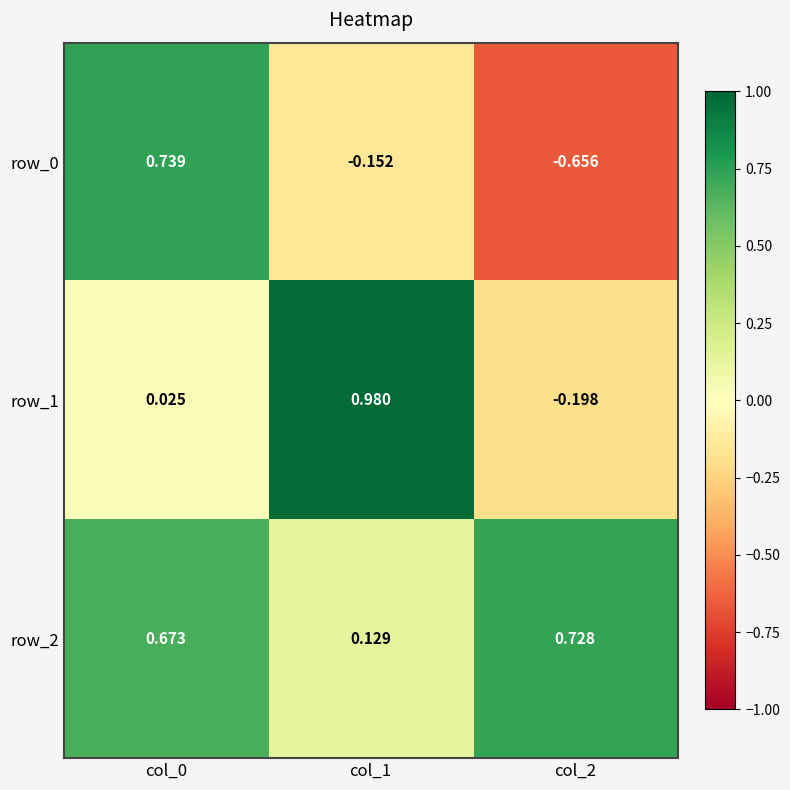

Reading left to right, what are all the values shown in this chart?

row_0: col_0=0.7	col_1=-0.2	col_2=-0.7
row_1: col_0=0.0	col_1=1.0	col_2=-0.2
row_2: col_0=0.7	col_1=0.1	col_2=0.7